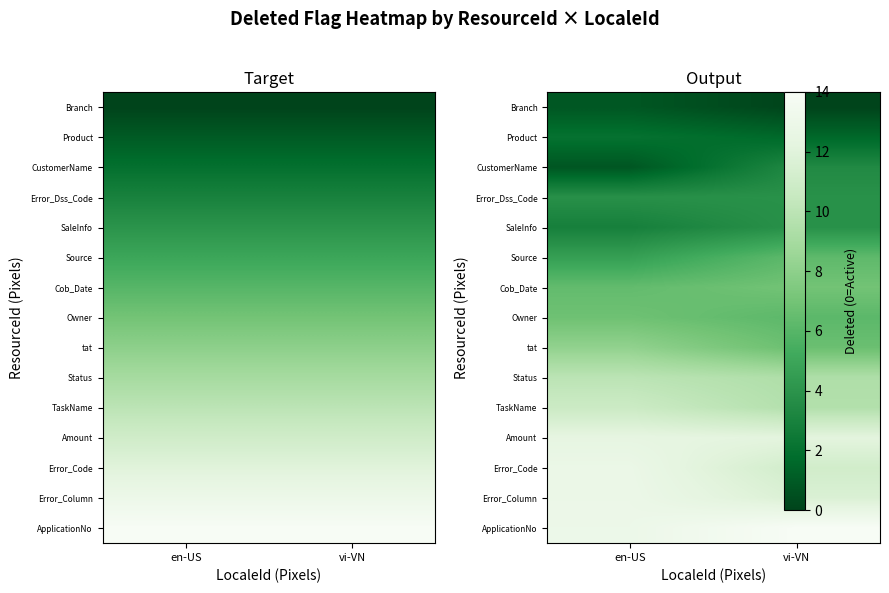

What is the difference between the highest and lowest values at en-US?

12.2